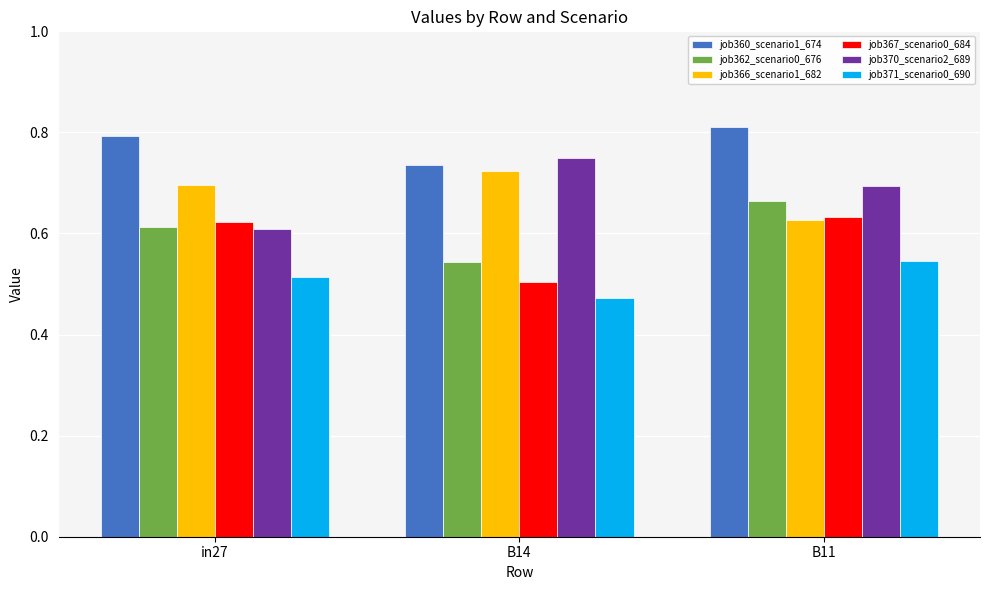

What is the difference between the maximum and minimum values in the job366_scenario1_682 series?

0.1